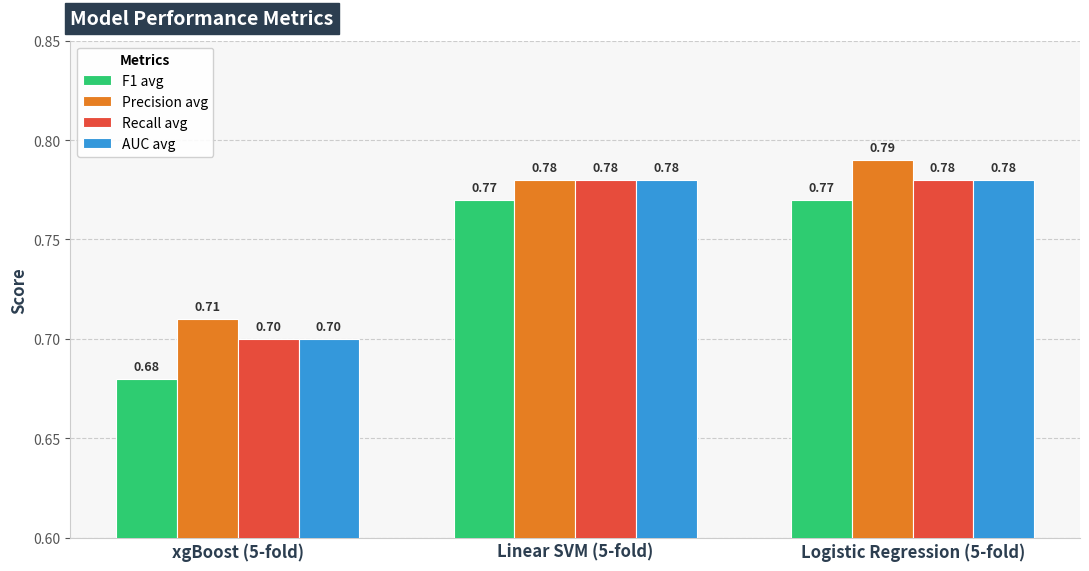

How many bars are there in each group?

4